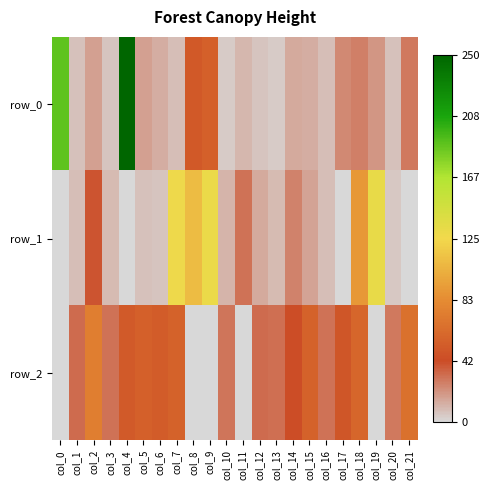

The value of row_2 at col_20 is 0.0. True or false?

True